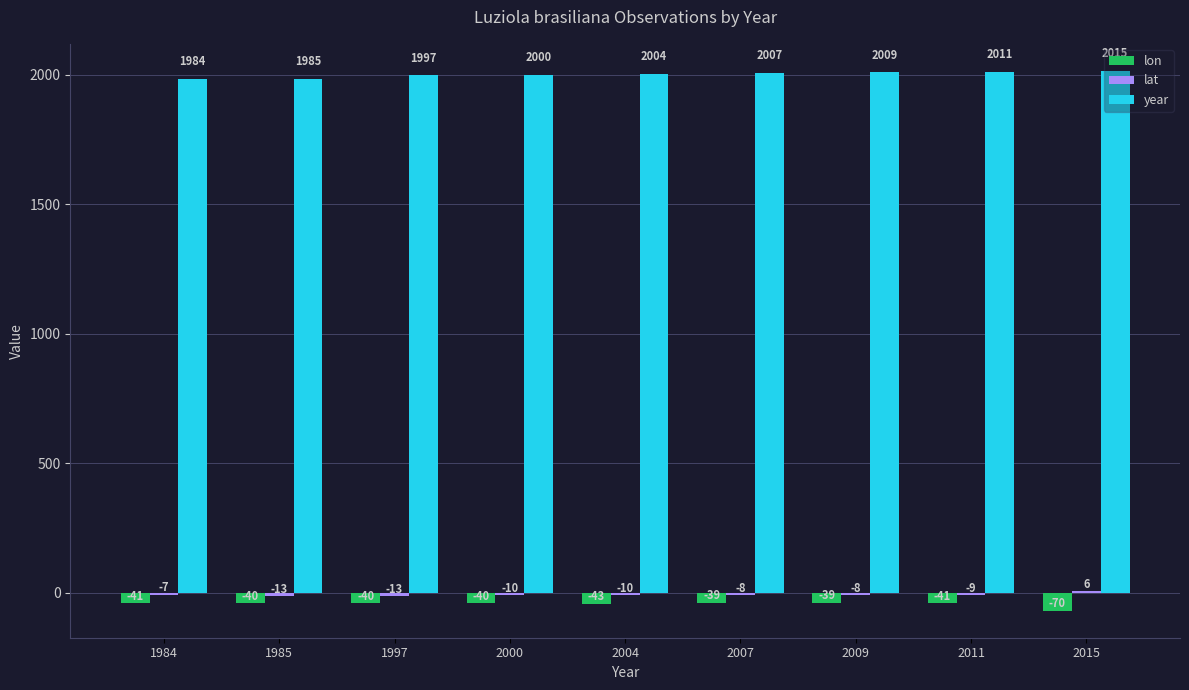

What is the maximum value shown in the chart?

2015.0